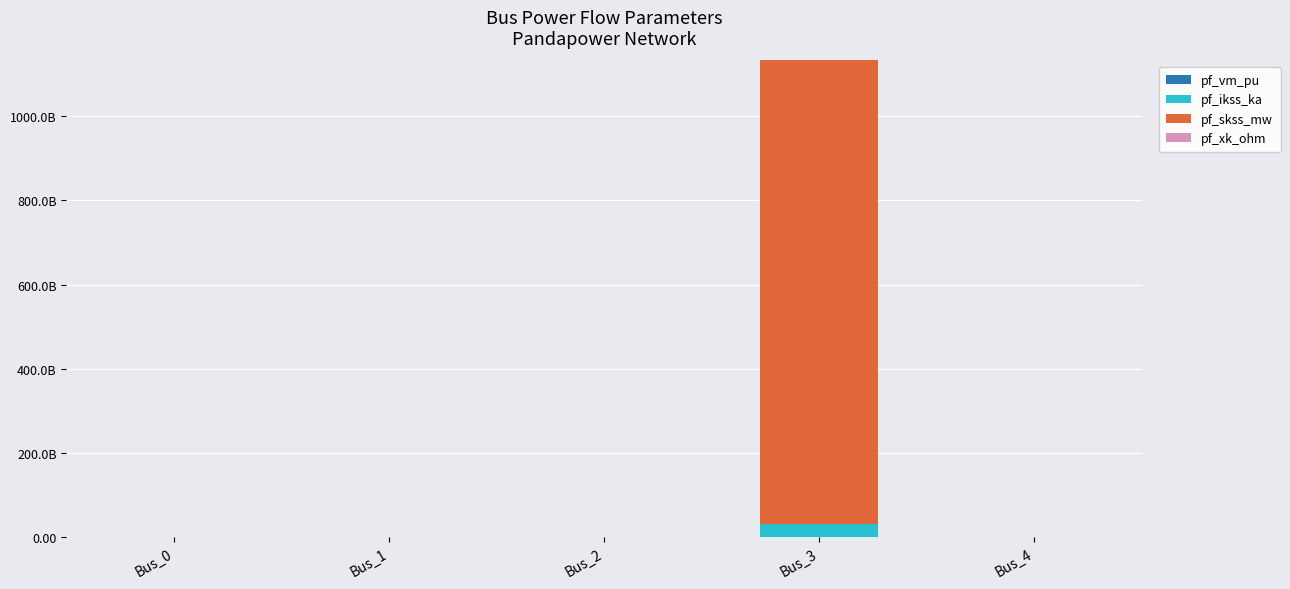

List the labels in order of pf_skss_mw value, smallest first.

Bus_0, Bus_1, Bus_2, Bus_4, Bus_3